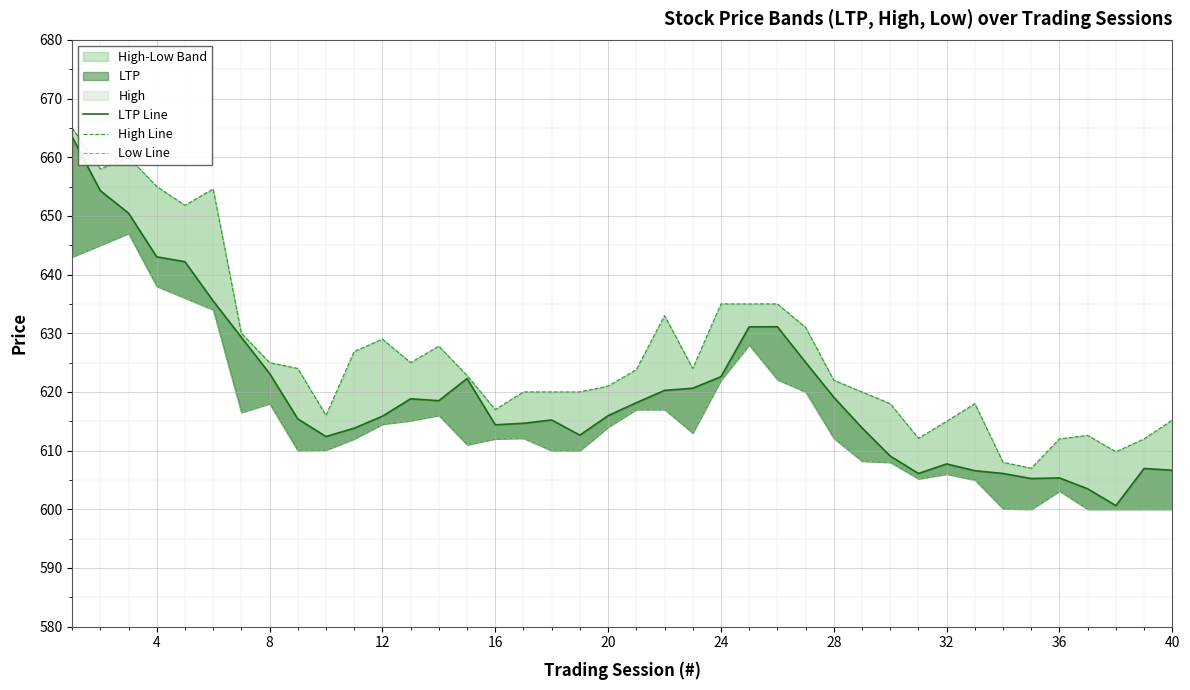

Reading left to right, transcribe all the data shown in this chart.

LTP Line: 663.5	654.3	650.5	643.0	642.2	635.5	629.3	623.1	615.4	612.4	613.8	615.9	618.8	618.5	622.3	614.4	614.6	615.2	612.6	616.0	618.2	620.3	620.6	622.6	631.1	631.1	625.0	619.1	613.9	609.1	606.1	607.7	606.6	606.1	605.2	605.3	603.5	600.6	607.0	606.6
High Line: 665.0	658.0	660.0	655.0	651.8	654.6	630.0	625.0	624.0	616.0	626.9	629.0	625.0	627.8	622.8	617.0	620.0	620.0	620.0	621.0	623.8	633.0	624.0	635.0	635.0	635.0	631.0	622.0	620.0	618.0	612.1	615.0	618.0	608.0	607.0	612.0	612.6	609.8	612.0	615.2
Low Line: 643.0	645.0	647.0	638.0	636.0	634.0	616.5	618.0	610.0	610.1	612.0	614.5	615.1	616.0	611.0	612.0	612.1	610.0	610.0	614.0	617.0	617.0	613.0	622.0	628.0	622.1	620.0	612.1	608.2	608.0	605.2	606.0	605.0	600.1	600.0	603.1	600.0	600.0	600.0	600.0